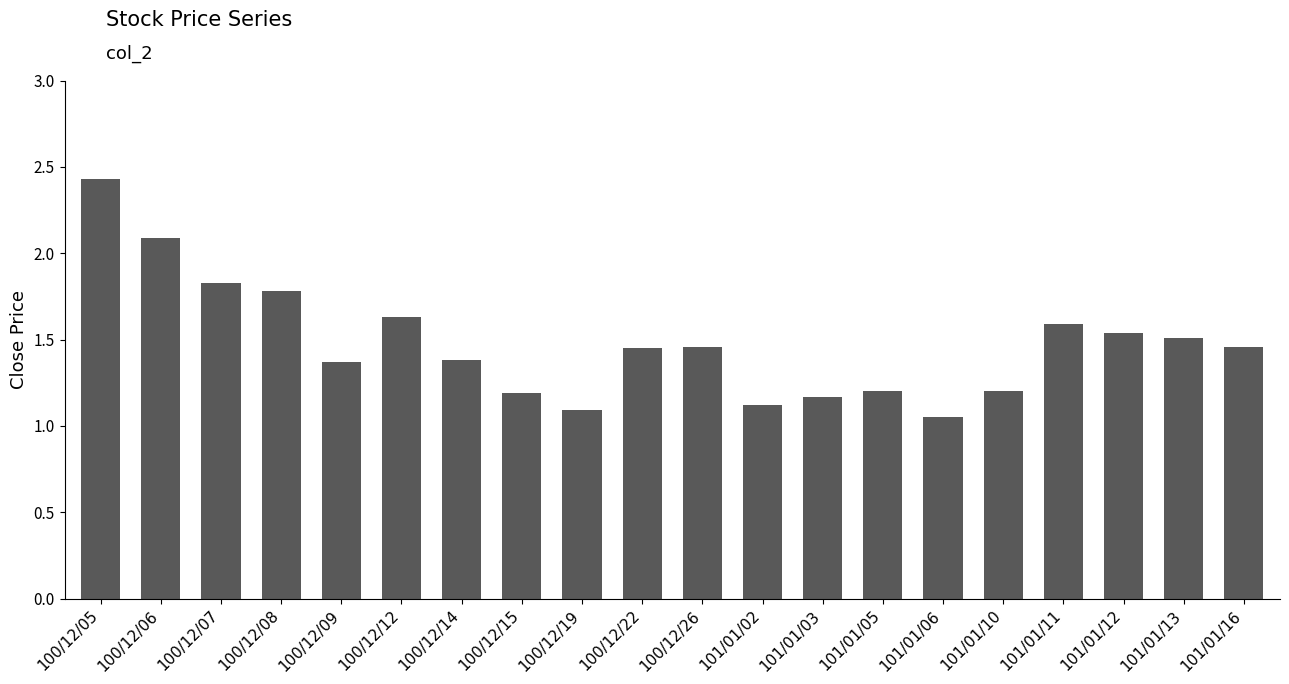

Which label corresponds to the largest value in the chart?

100/12/05